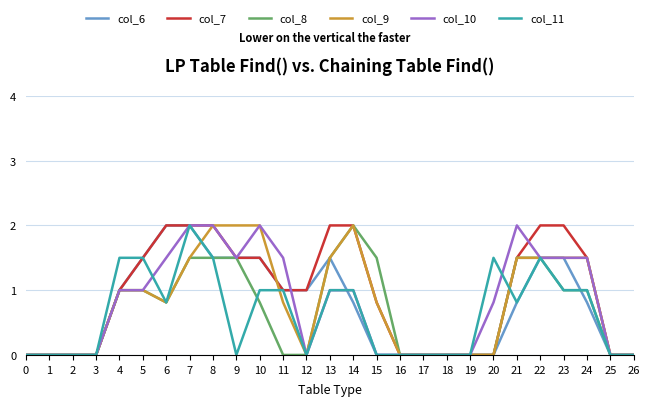

Is it true that col_11 equals 0.0 at 2?

True